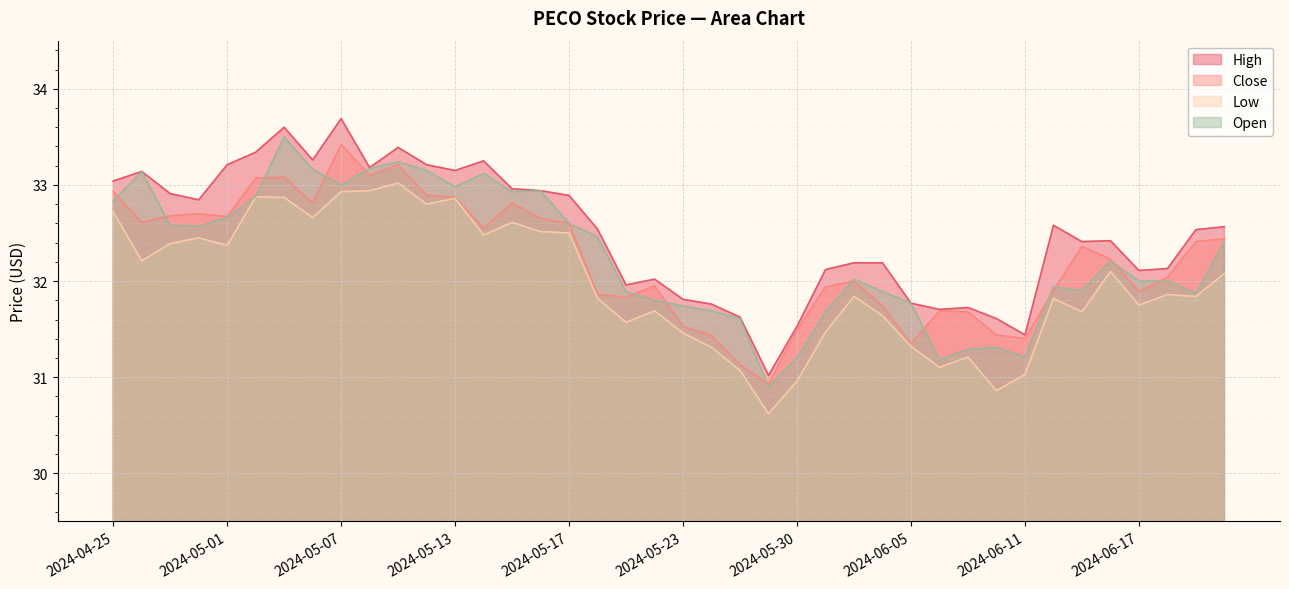

What is the smallest value displayed?

30.6